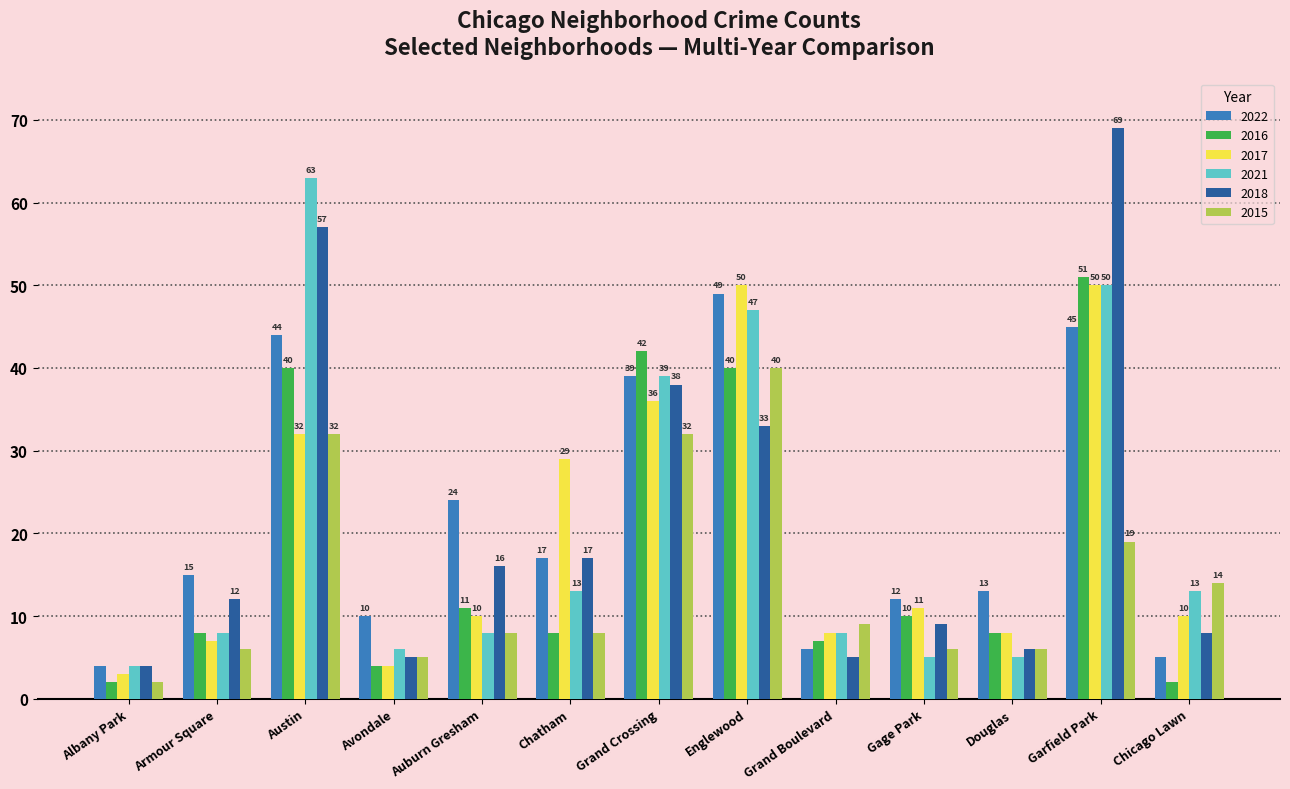

What is the total value across all series at Gage Park?

53